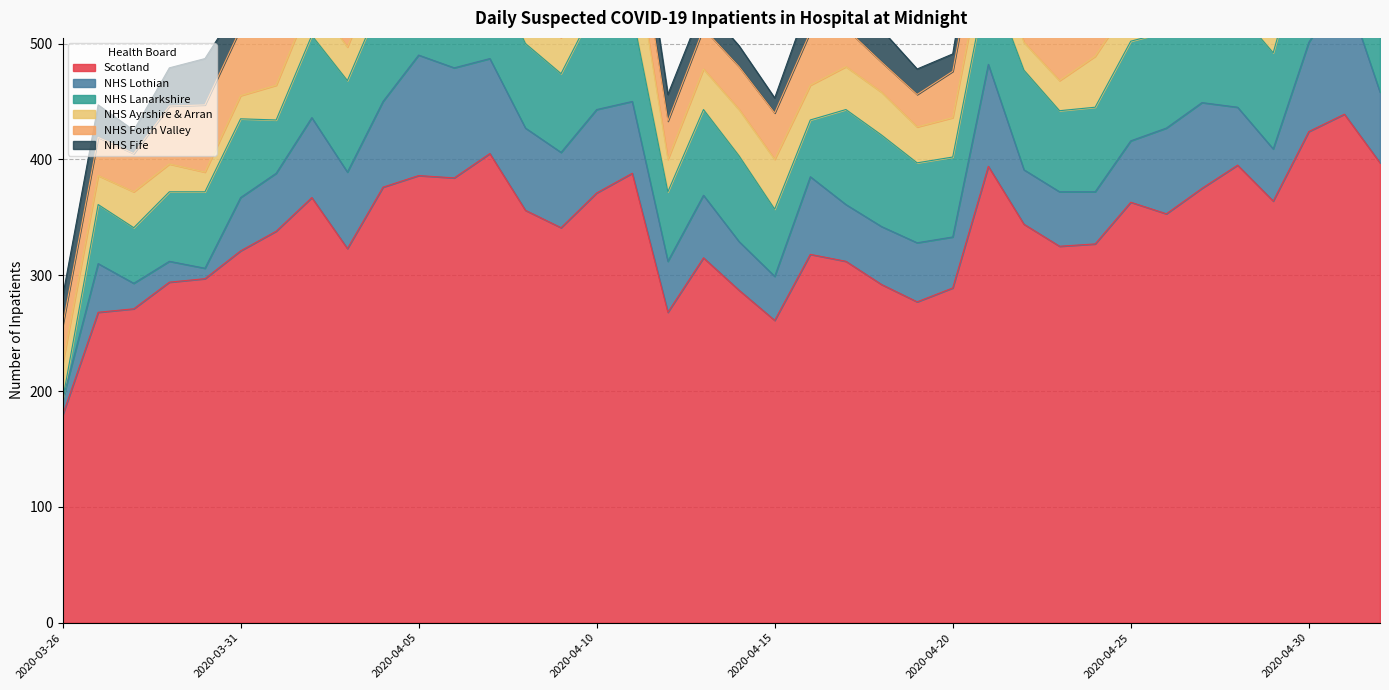

True or false: NHS Ayrshire & Arran and NHS Forth Valley intersect in this chart.

True